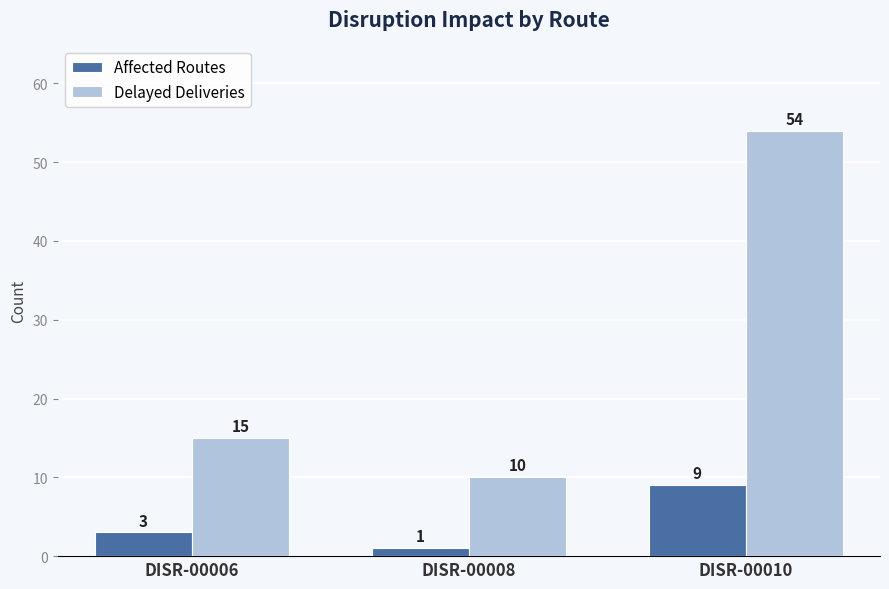

Is the value of Affected Routes at DISR-00008 greater than the value of Delayed Deliveries at DISR-00008?

No